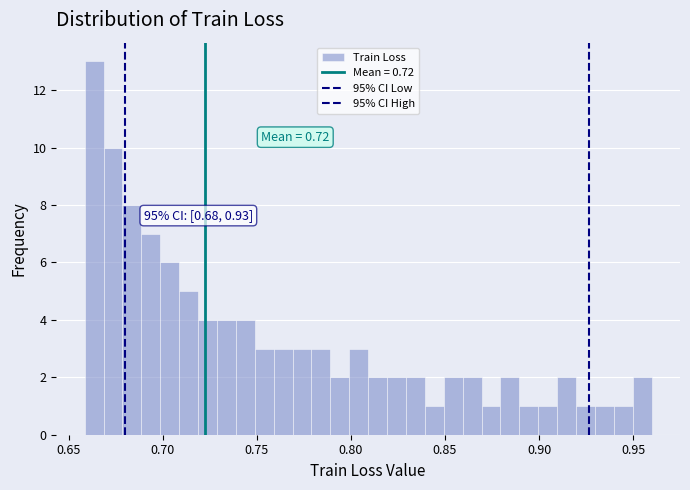

Read against the x-axis, roughly where is the centre of the tallest bar?

0.665